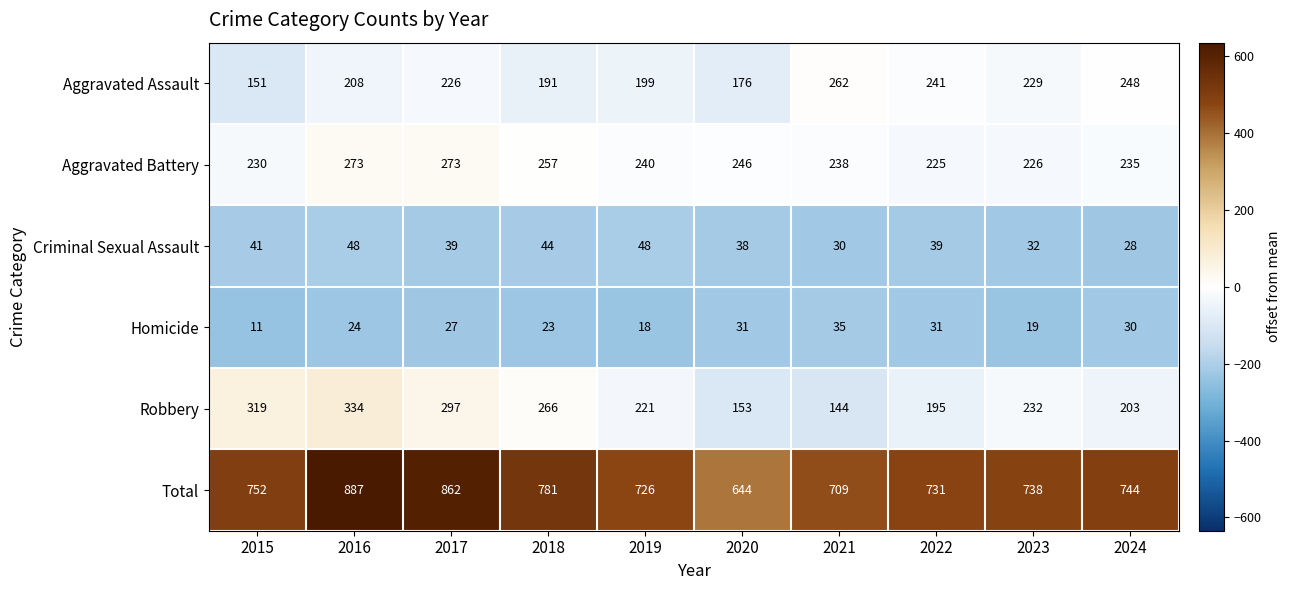

The Aggravated Battery series shows 230 at 2015. True or false?

True